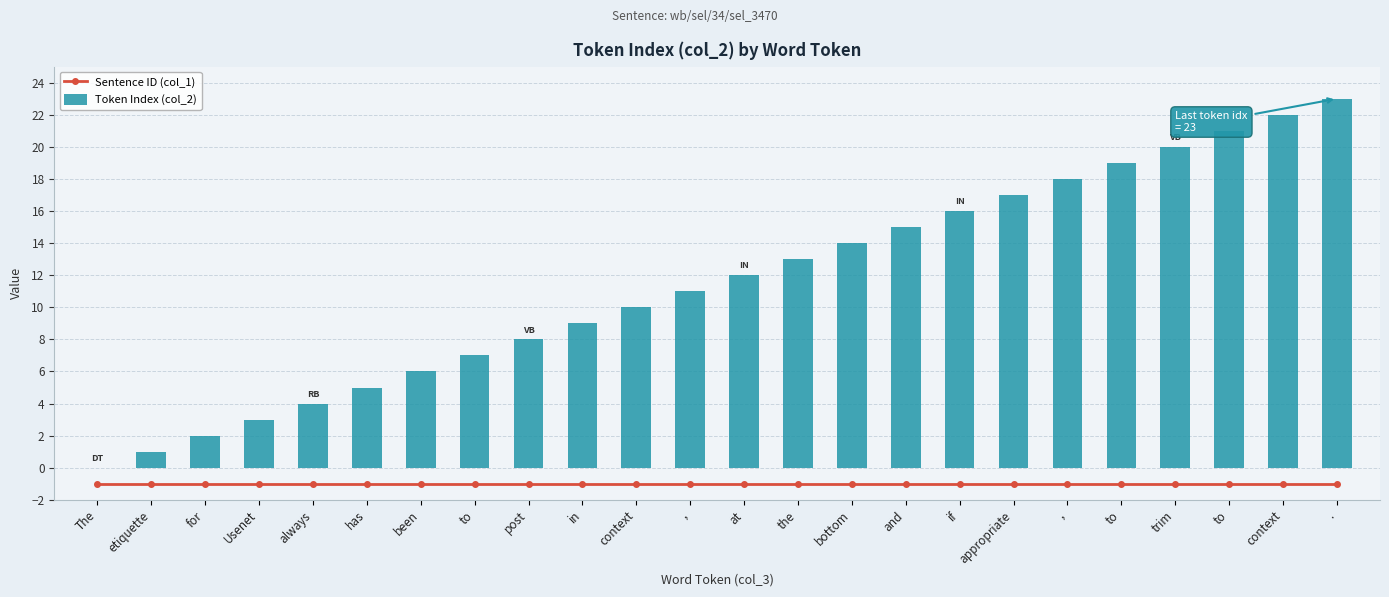

How many positive values does the Token Index (col_2) series have?

23